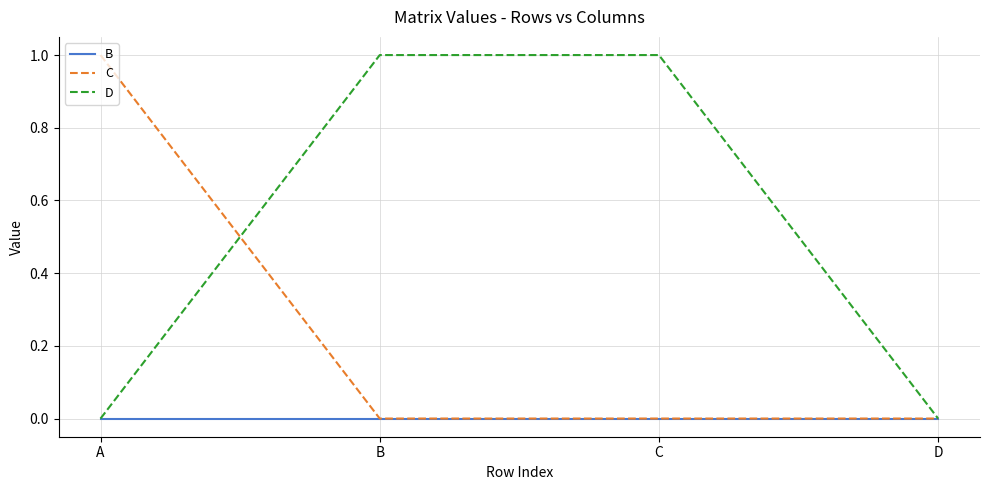

Which series has the largest total across all categories?

D